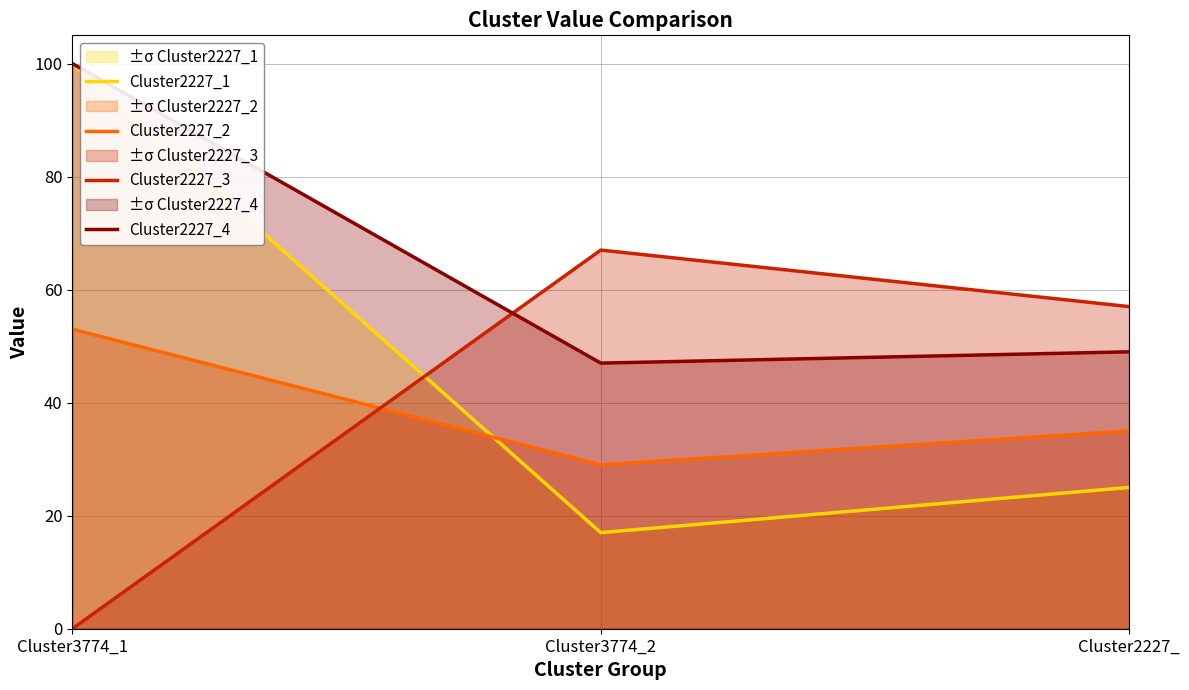

What is the value of the Cluster2227_2 point at the 1st from the left?

0.5